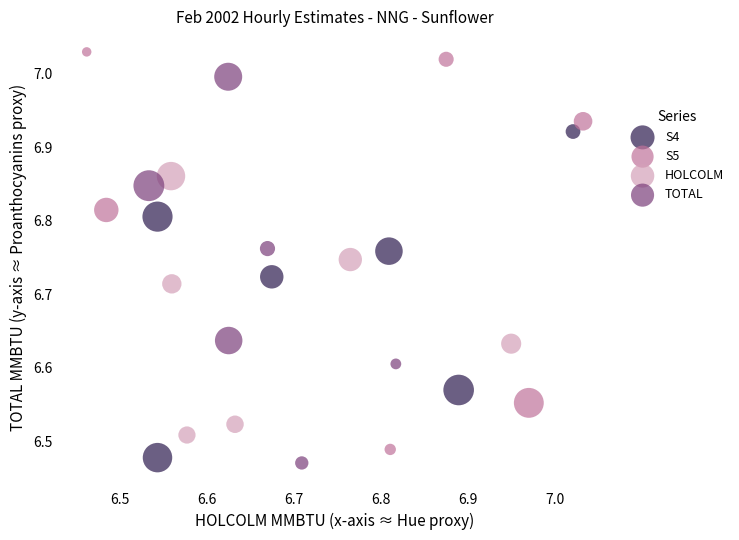

Which series has the widest spread of Y values?

S5